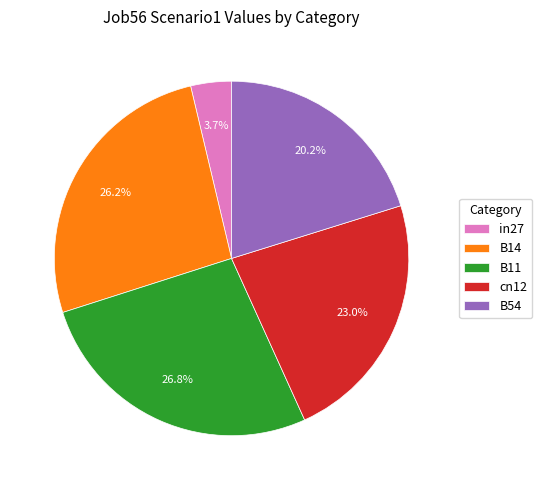

Rank the categories by value from highest to lowest.

B11, B14, cn12, B54, in27